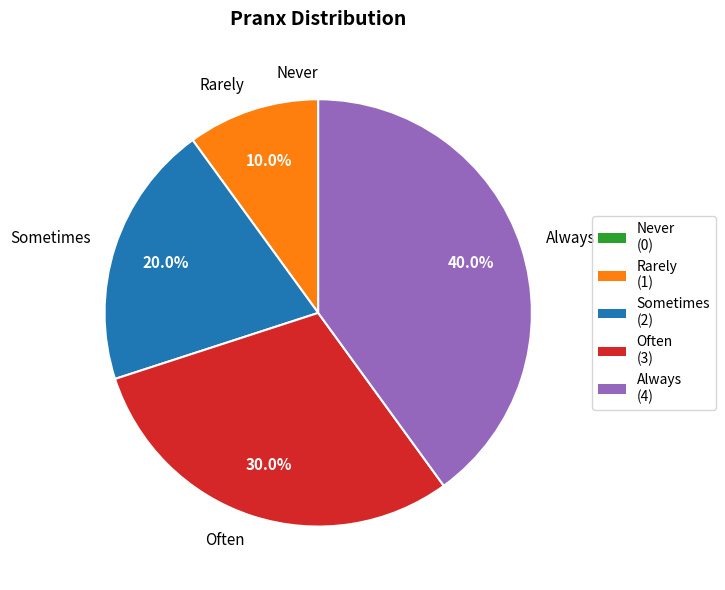

Between Always and Often, which is larger?

Always